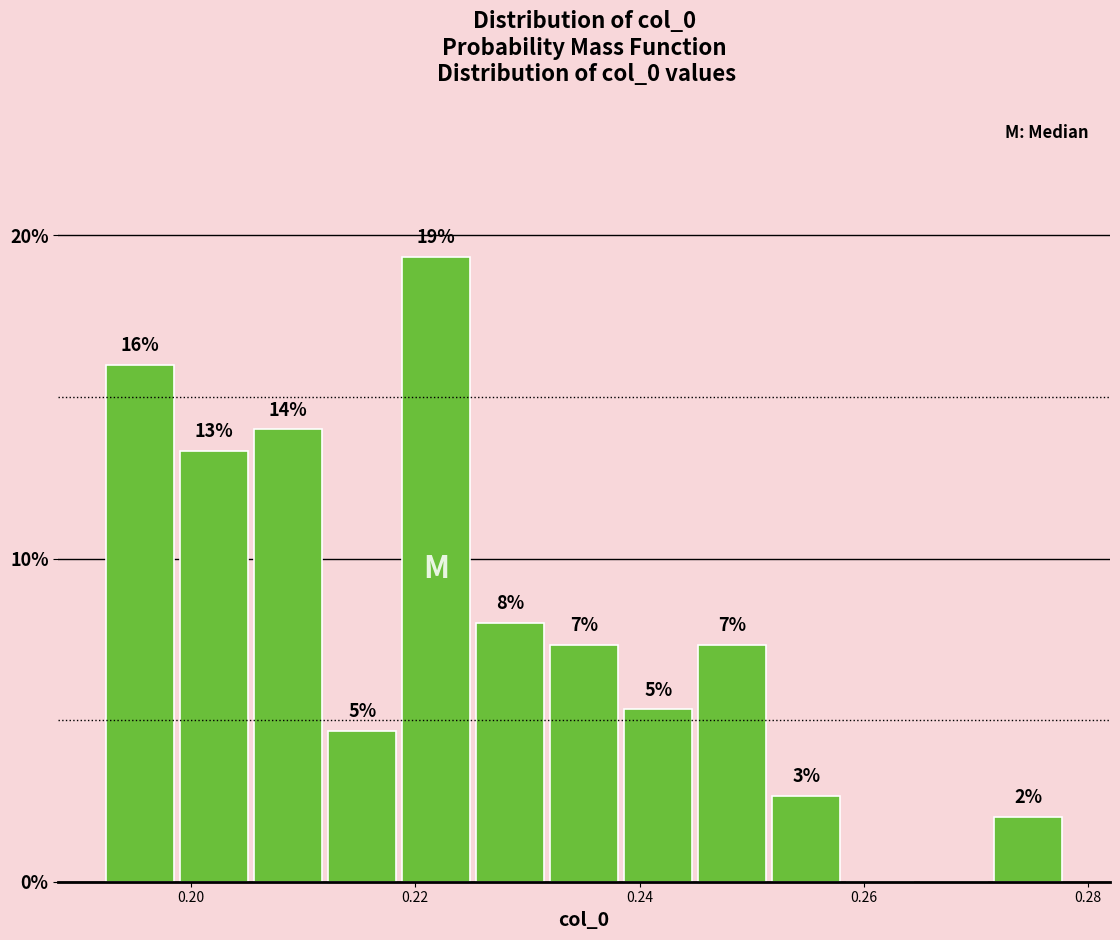

Read against the x-axis, roughly where is the centre of the tallest bar?

0.222